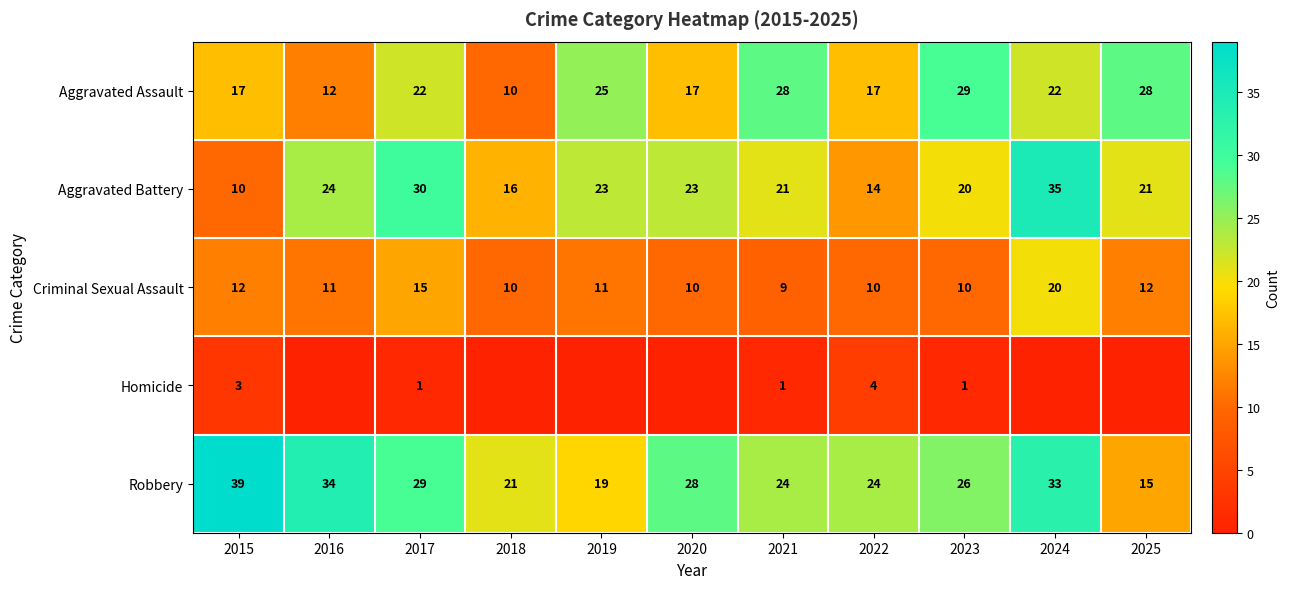

Which label corresponds to the largest value in the chart?

2015